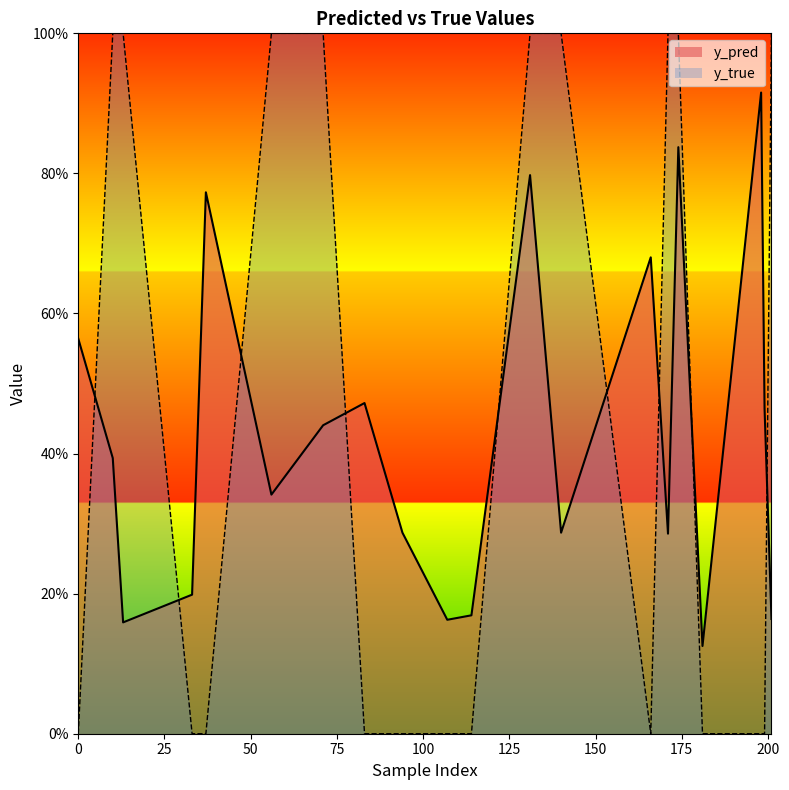

What are all the series names shown in the legend?

y_pred, y_true